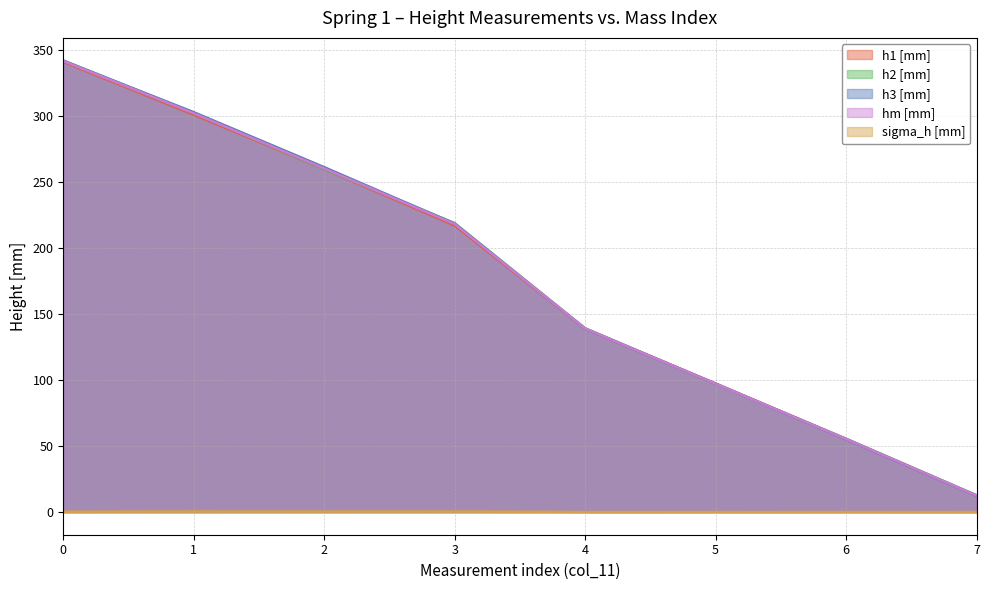

True or false: hm [mm] and h3 [mm] cross at least once.

True